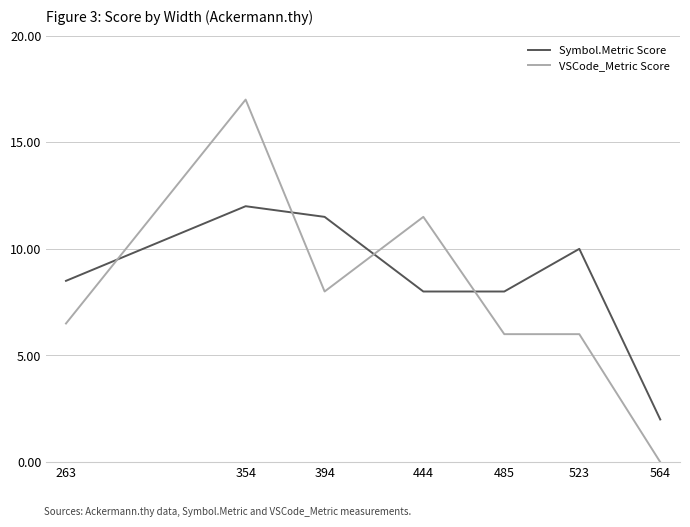

At which category does the chart reach its minimum across all series?

564